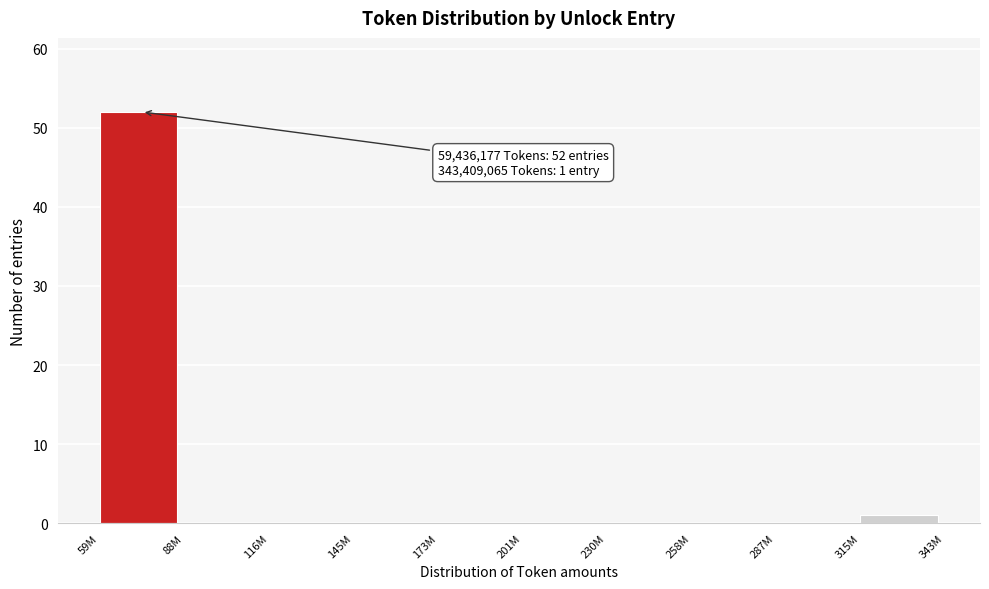

Reading right to left, list all the values displayed in this chart.

315M=1	287M=0	258M=0	230M=0	201M=0	173M=0	145M=0	116M=0	88M=0	59M=52